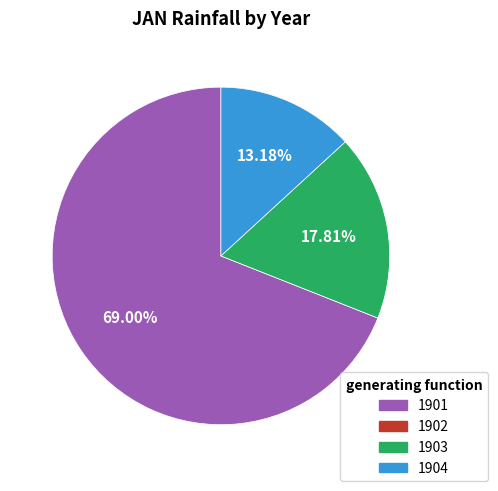

Which has a higher value, 1904 or 1901?

1901